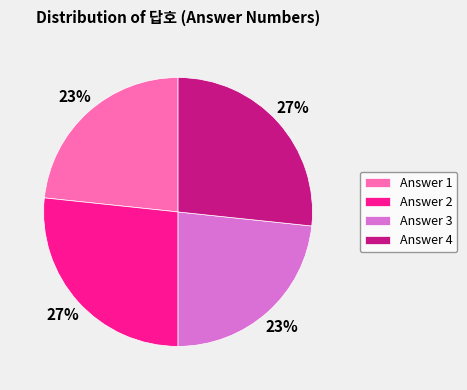

To the nearest percent, what is the average slice percentage?

25%